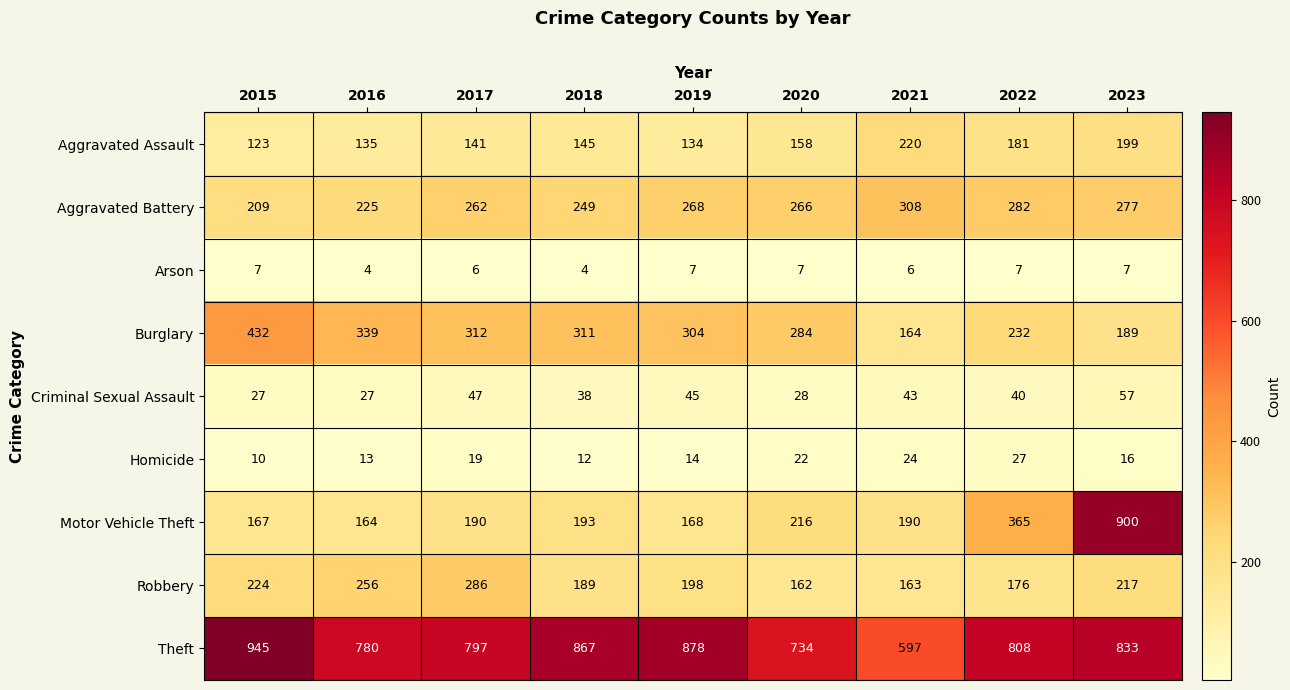

What is the lowest value of the Homicide series?

10